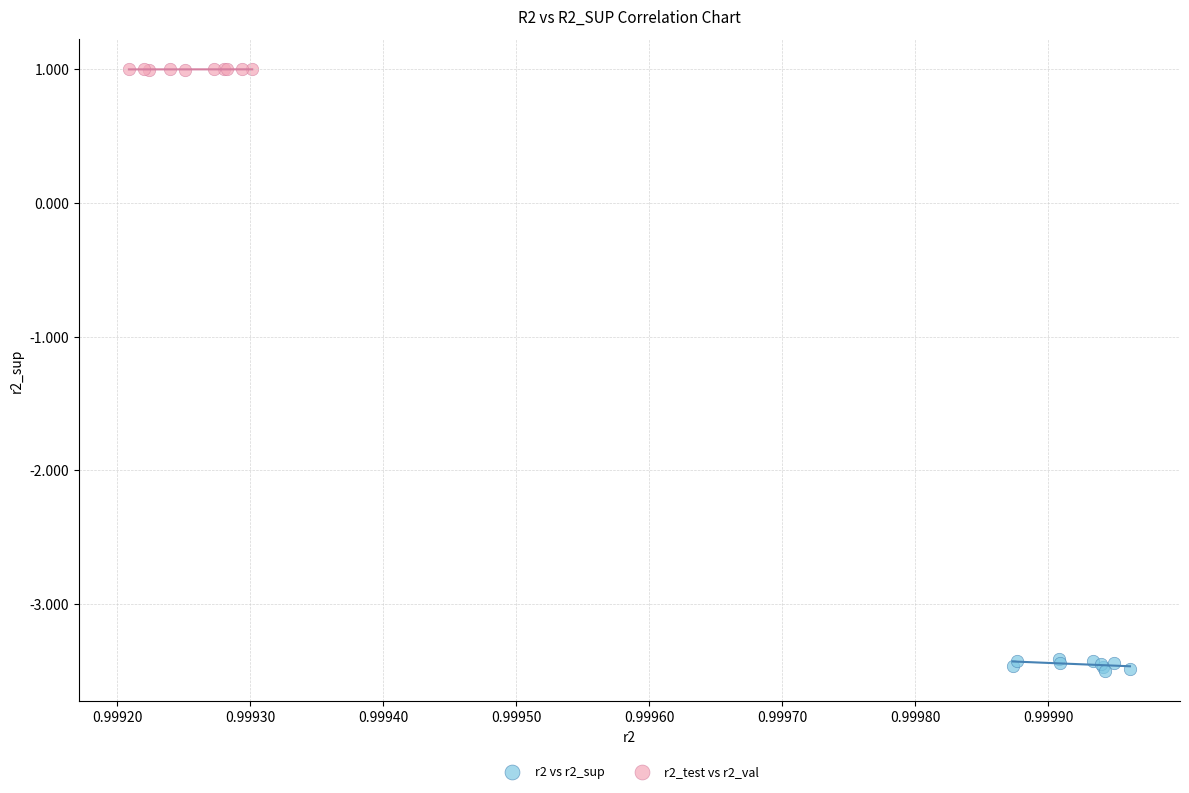

Which series contains the highest Y value?

r2_test vs r2_val